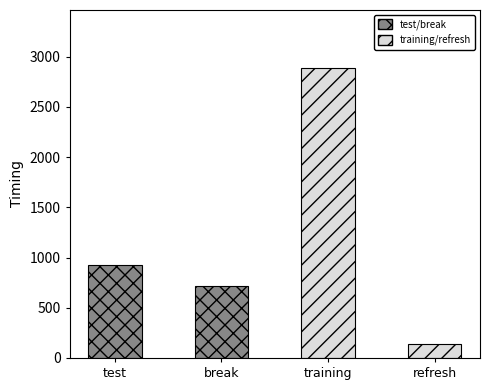

At which label does the data first exceed 924?

test